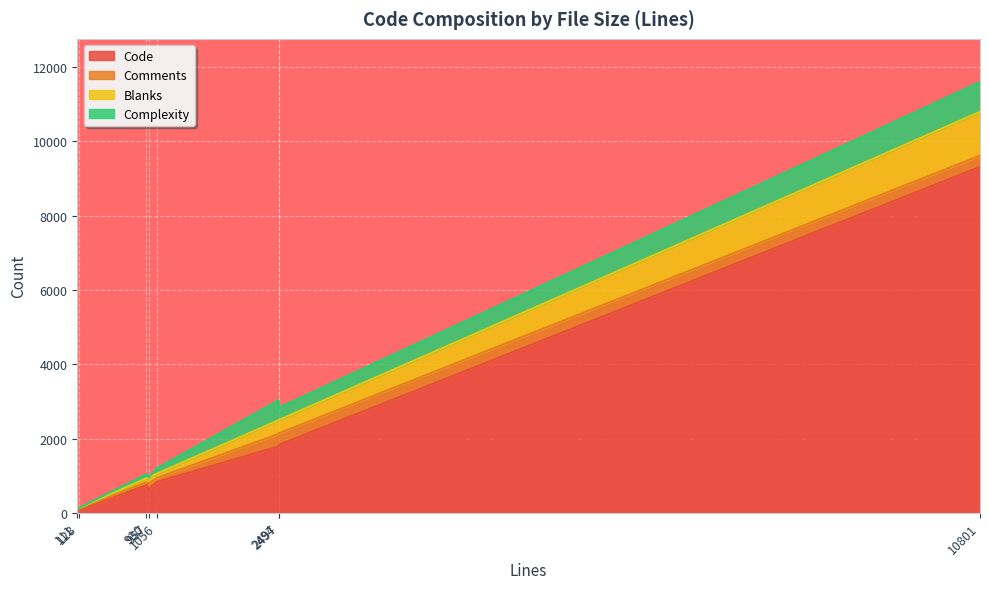

Where is the first local maximum for Complexity?

10801